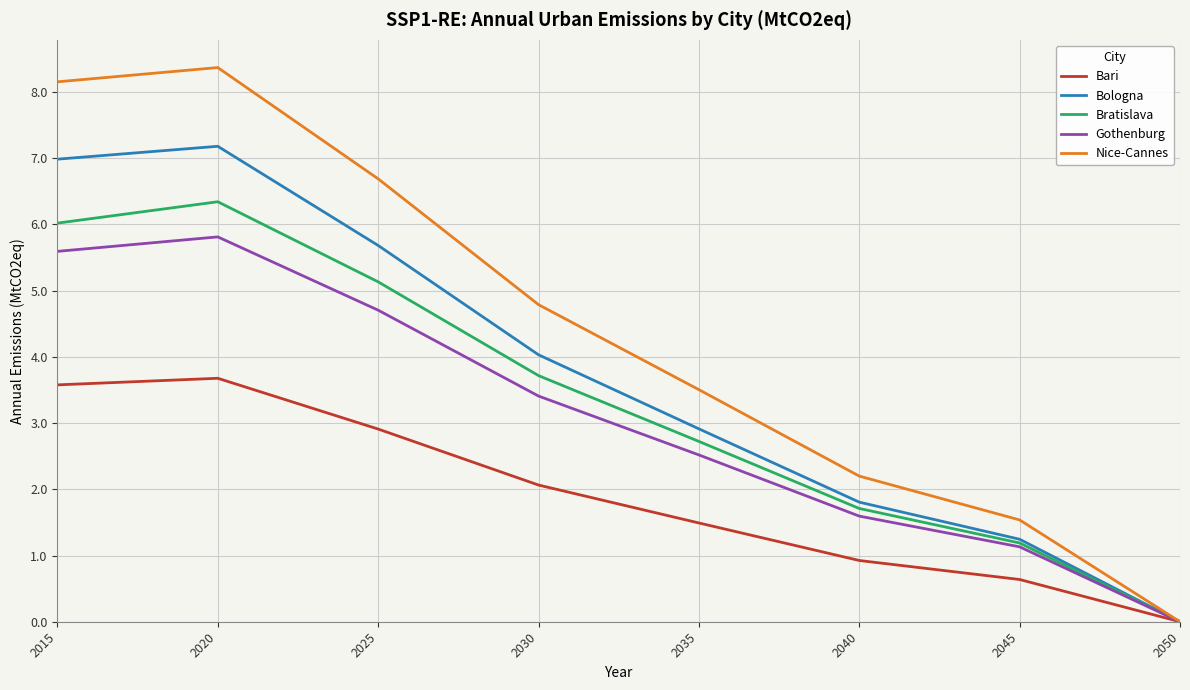

Which series has the largest total across all categories?

Nice-Cannes